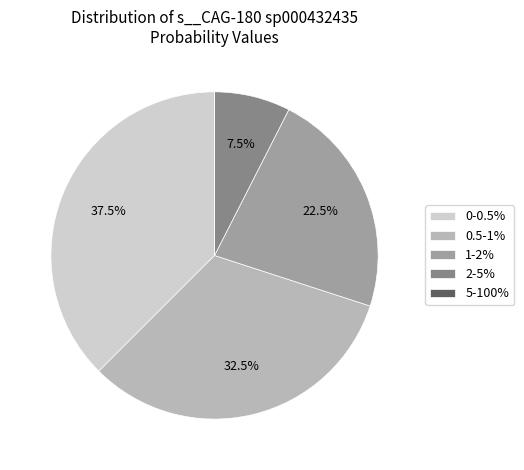

Is there a majority slice in this chart?

No